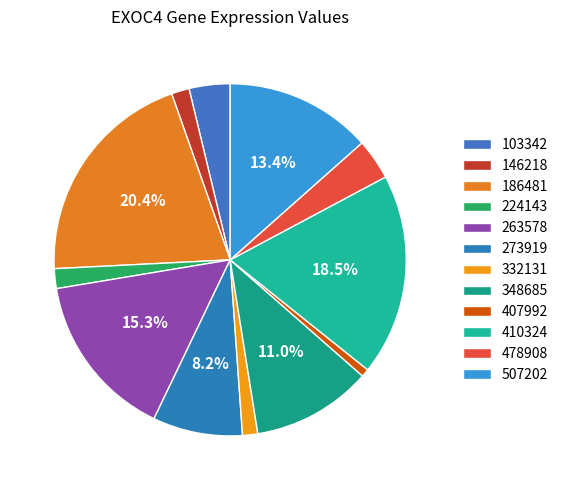

To the nearest percent, what is the difference between the 103342 and 263578 slice percentages?

12%